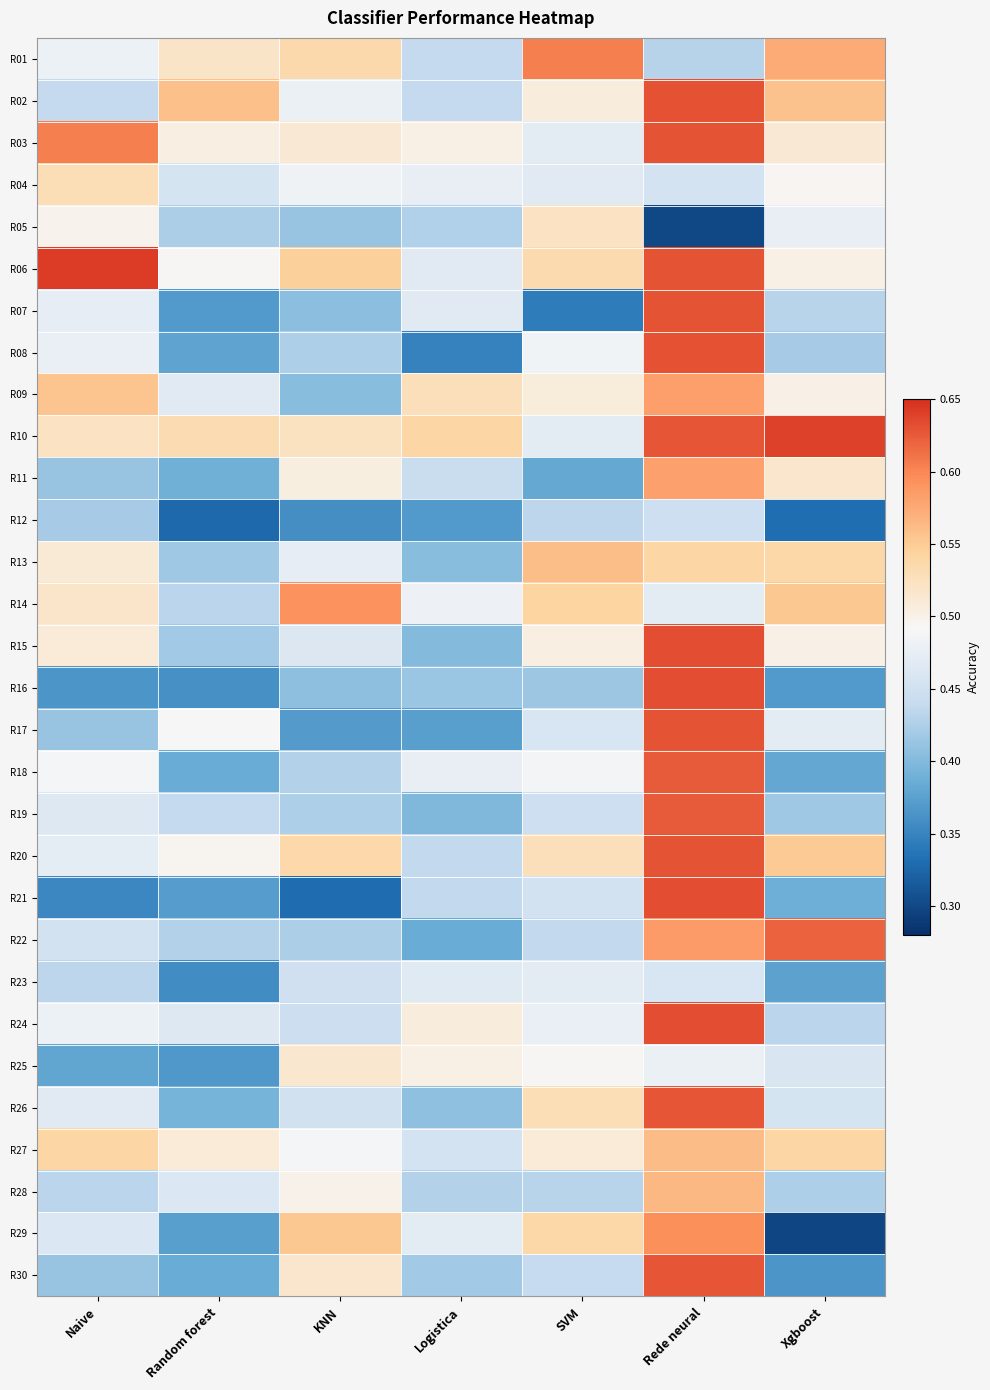

At how many categories does at least one series exceed 0?

7